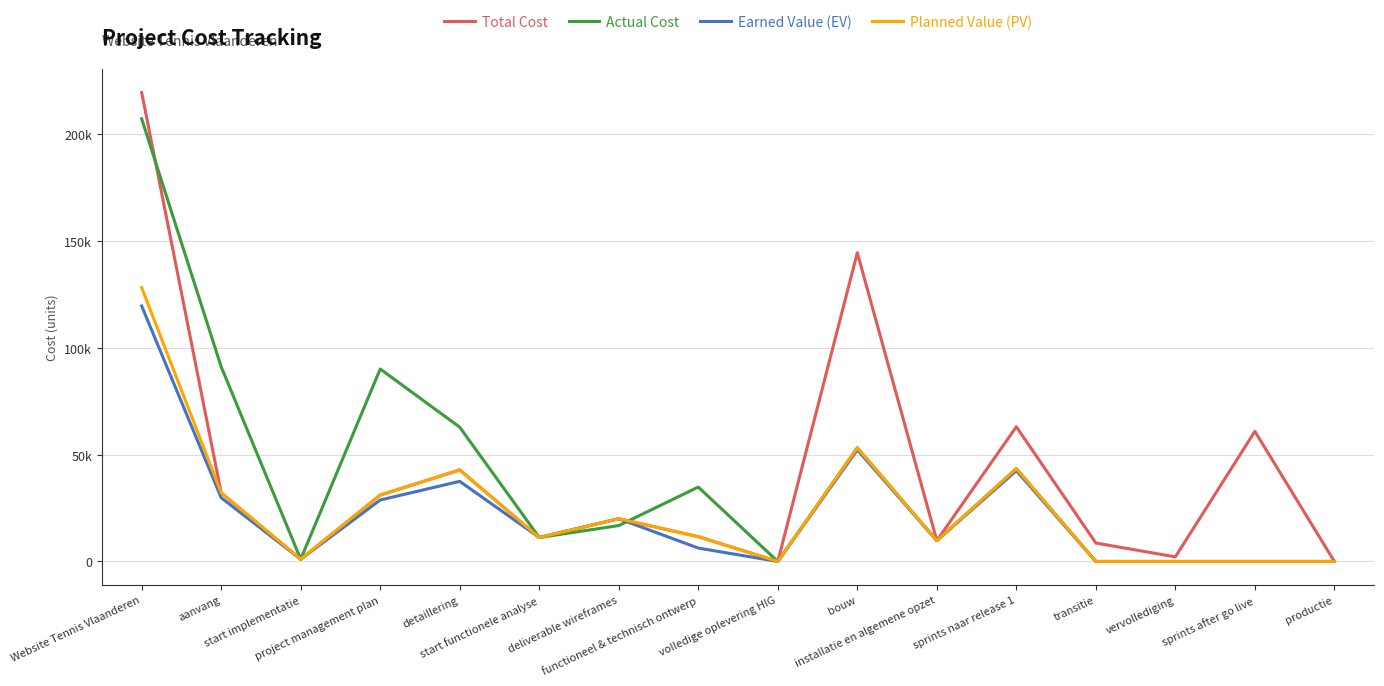

At which category does Total Cost reach its first local peak?

detaillering